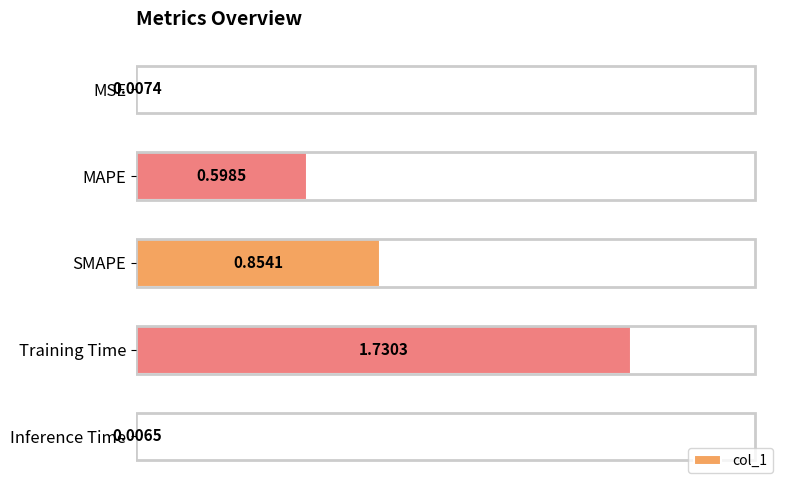

Which has a higher value, MAPE or SMAPE?

SMAPE